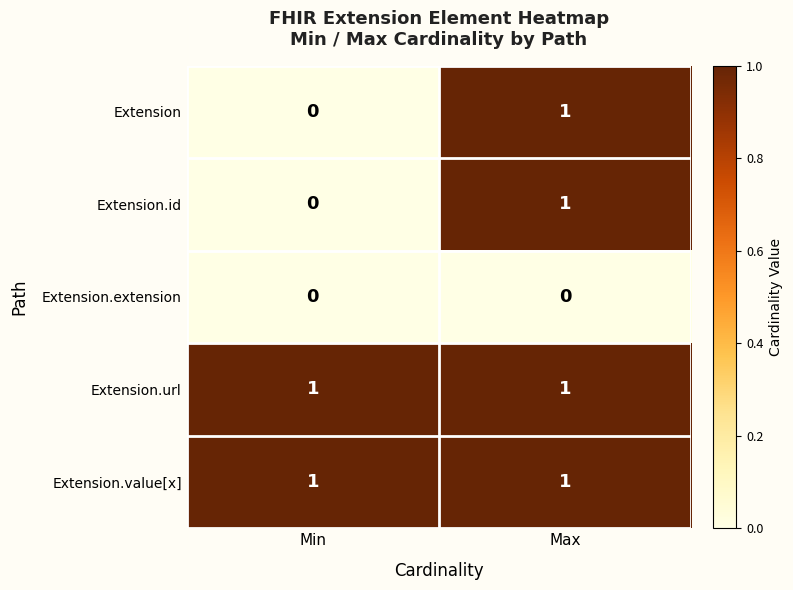

The Extension.extension series shows 0 at Max. True or false?

True